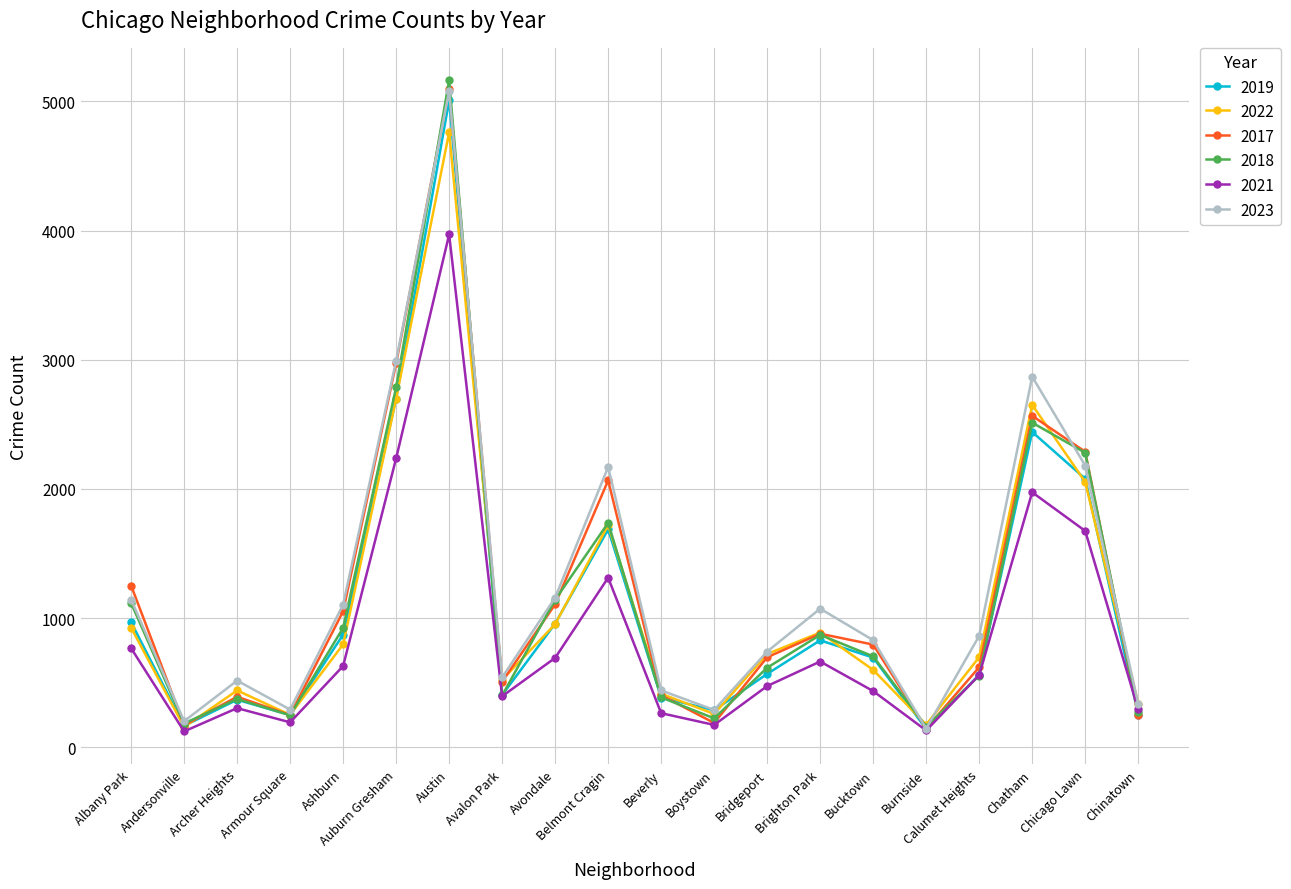

What is the label of the 12th point from the right?

Avondale